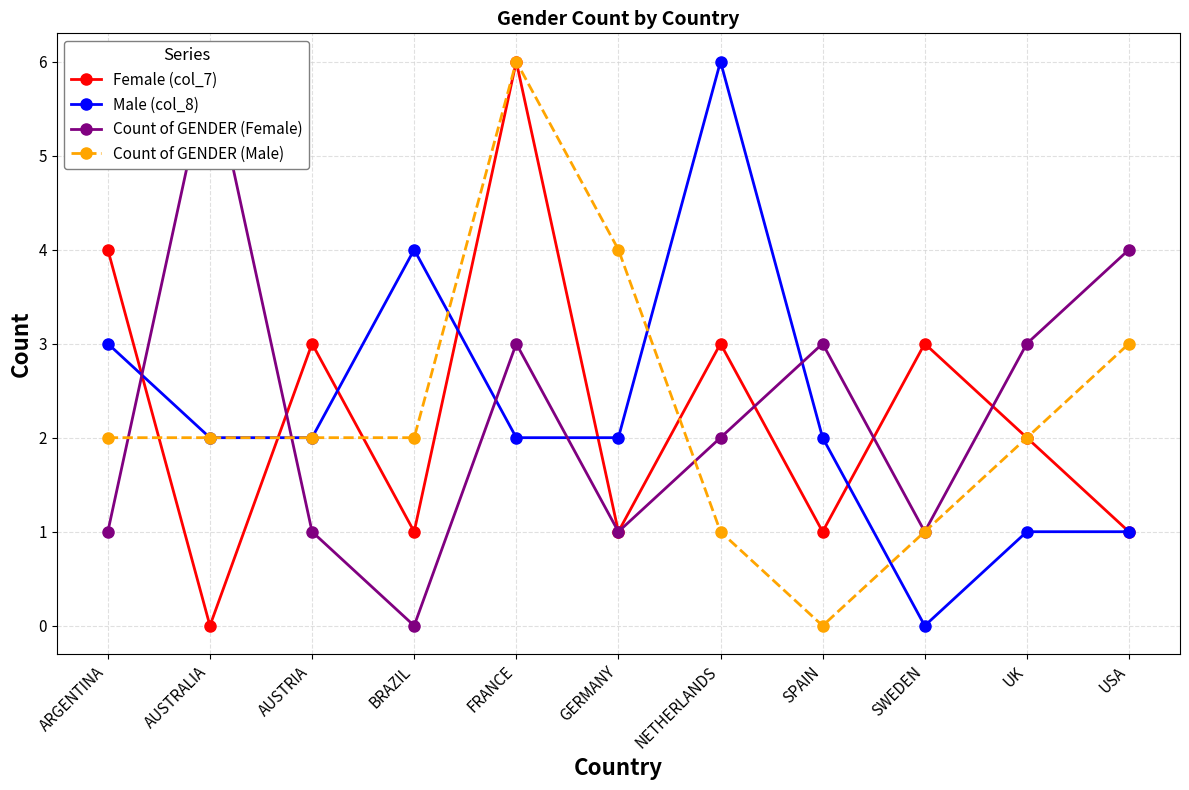

What is the total value across all series at ARGENTINA?

10